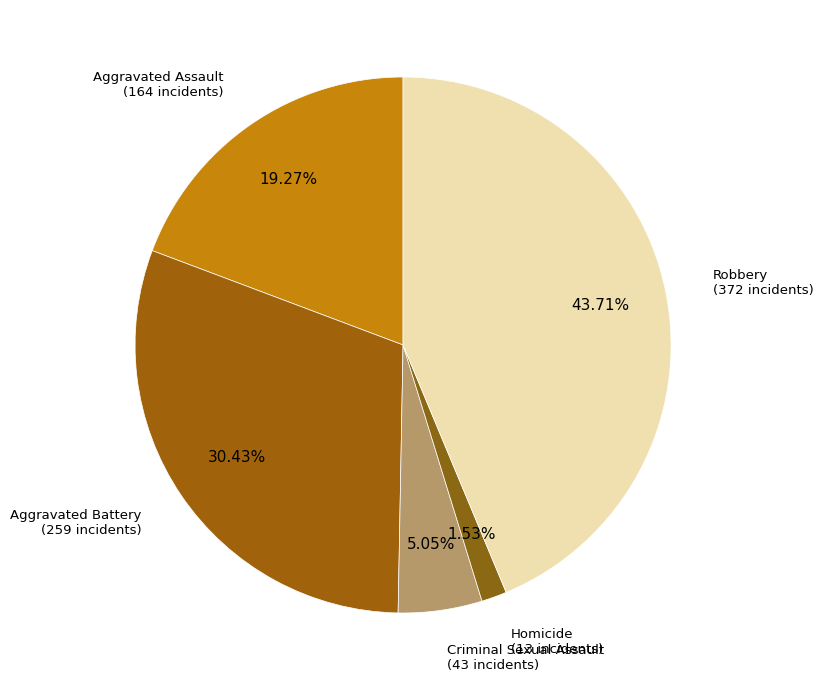

What is the ratio of the value at Robbery to the value at Aggravated Battery?

1.4